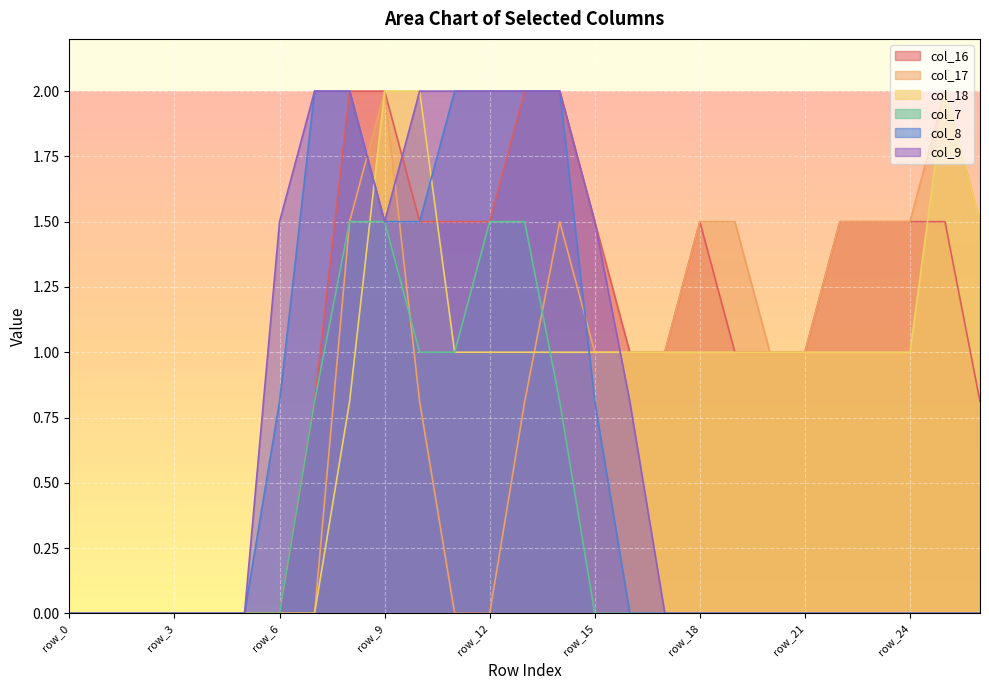

List the series in order of their peak value, lowest first.

col_7, col_16, col_17, col_18, col_8, col_9